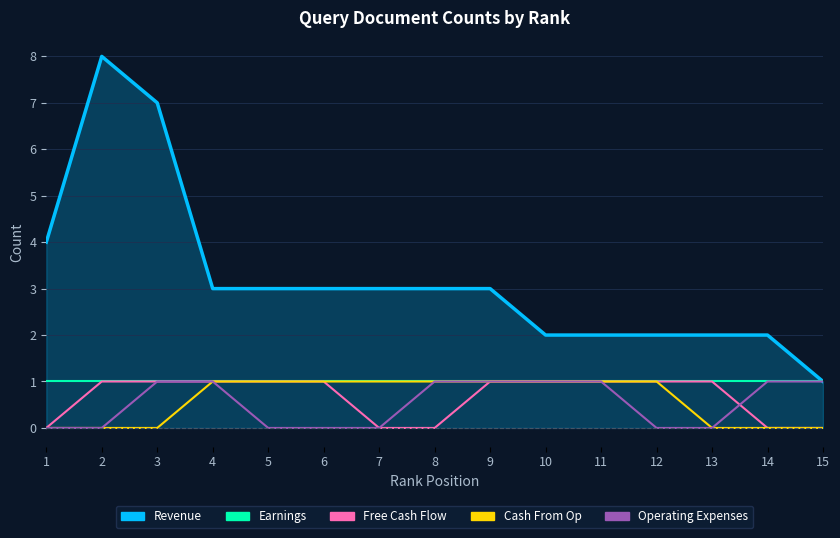

What is the approximate value of Revenue at 13?

2